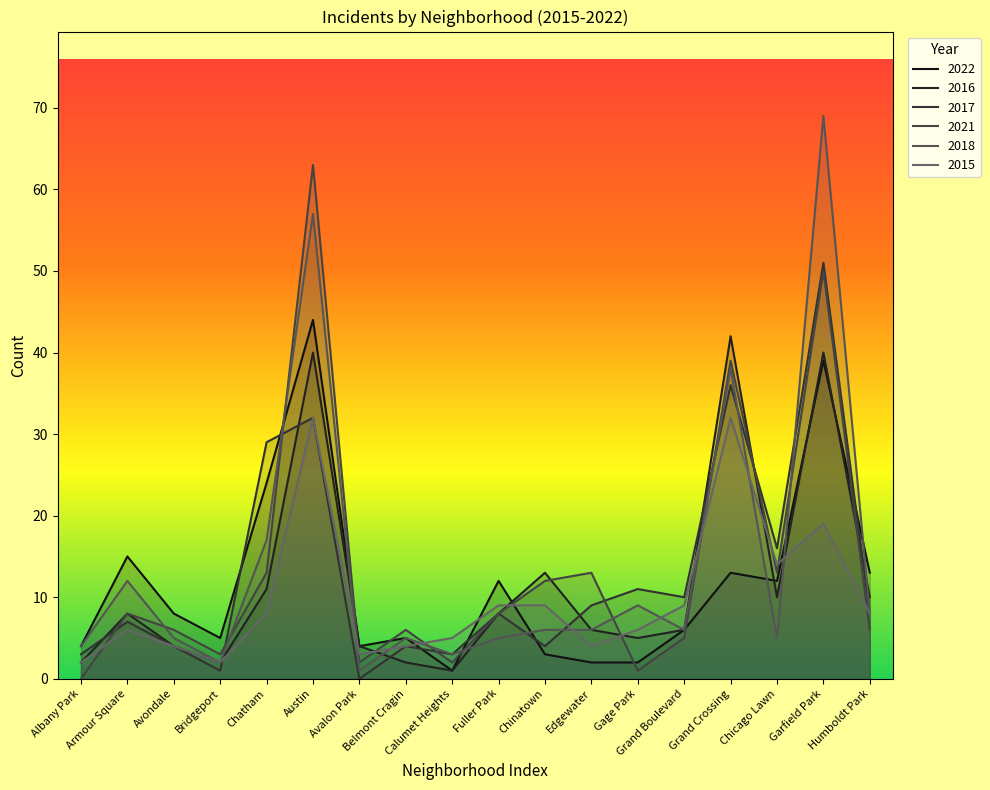

Reading right to left, what are all the values shown in this chart?

2022: 13	39	12	13	6	2	2	3	12	1	5	4	44	24	5	8	15	4
2016: 10	40	10	42	6	5	6	13	8	1	2	4	40	11	2	4	8	2
2017: 8	51	16	36	10	11	9	4	8	3	4	0	32	29	1	4	7	3
2021: 6	50	13	39	5	1	13	12	8	2	6	2	63	13	3	6	8	0
2018: 8	69	5	38	6	9	6	6	5	3	5	1	57	17	2	5	12	4
2015: 8	19	14	32	9	6	4	9	9	5	4	3	32	8	2	4	6	2